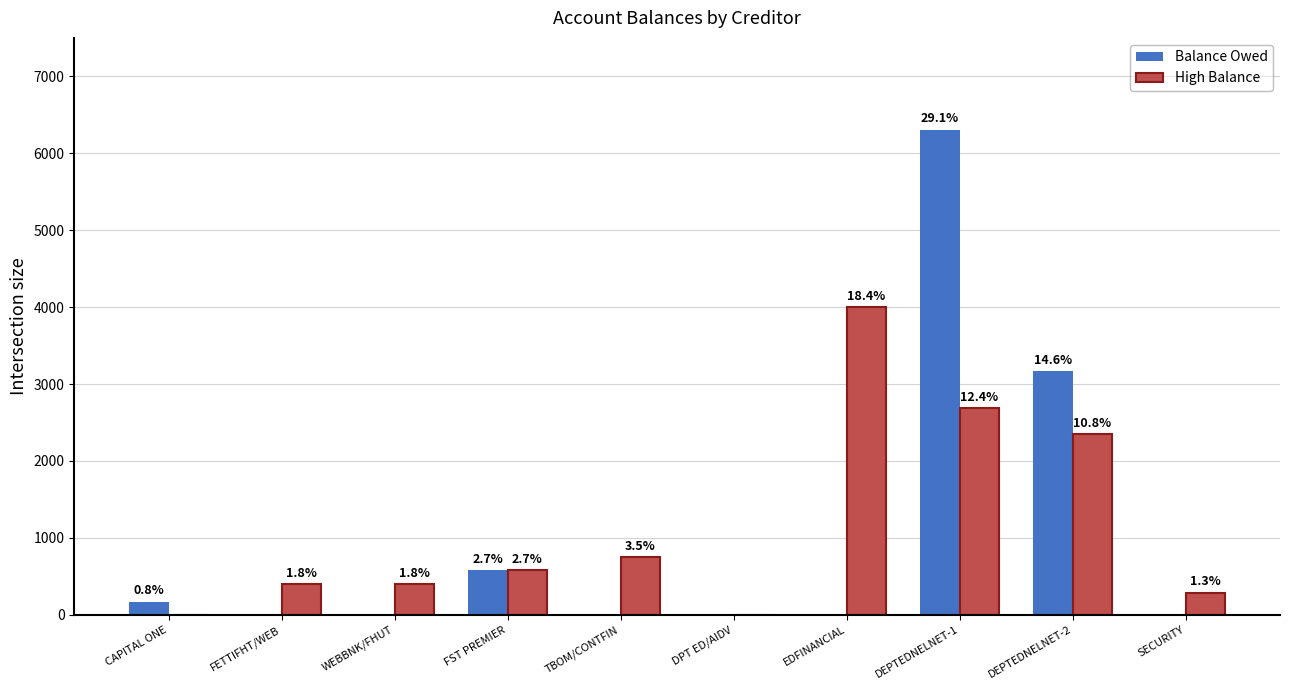

Are the bars grouped side by side (vs. stacked)?

Yes